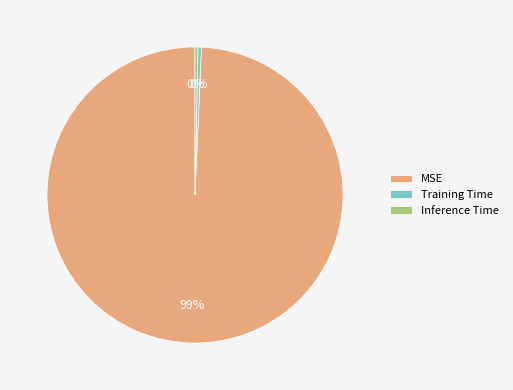

Which slice is the largest?

MSE